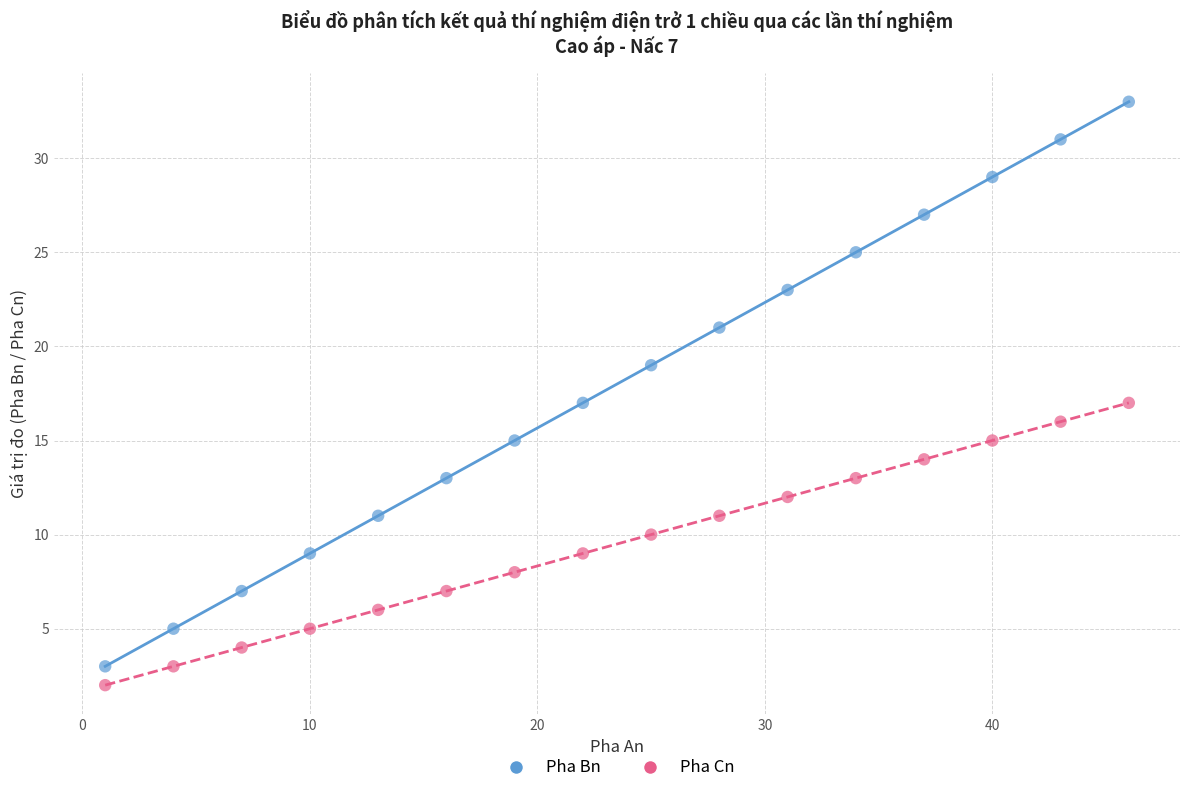

Across all data points, what is the range of Y values (max minus min)?

31